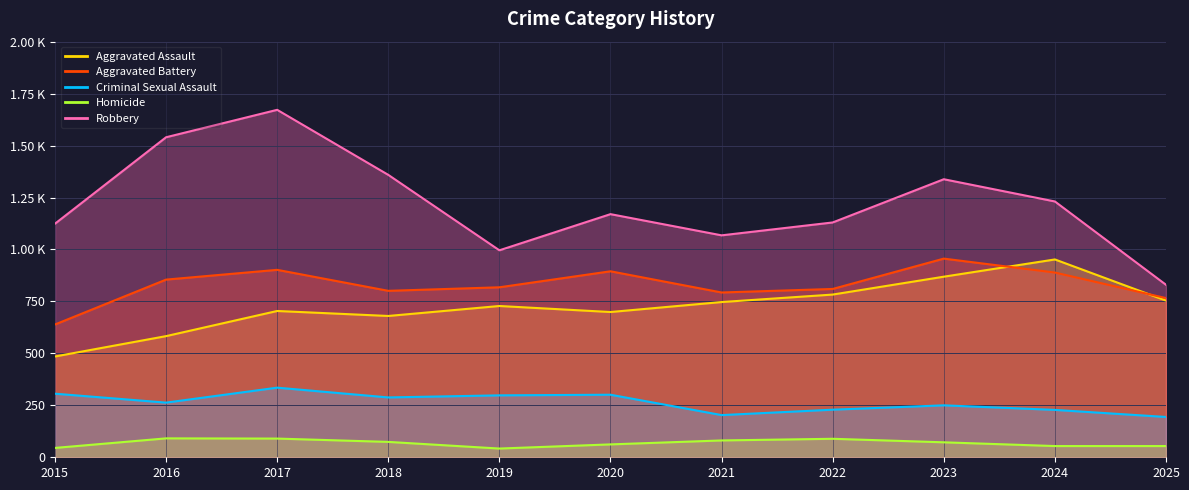

At which category does Homicide reach its first local peak?

2016